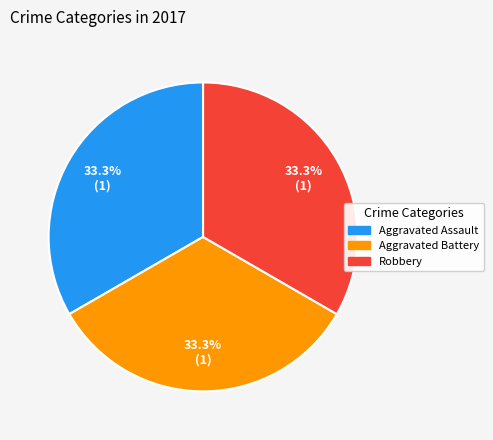

The Robbery slice represents 33% of the pie. True or false?

True